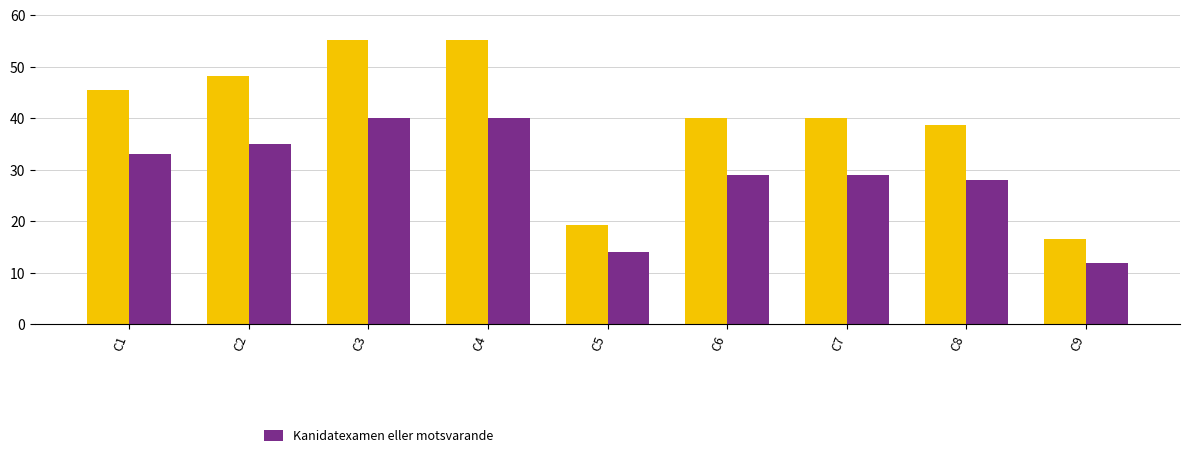

What is the average value?

29